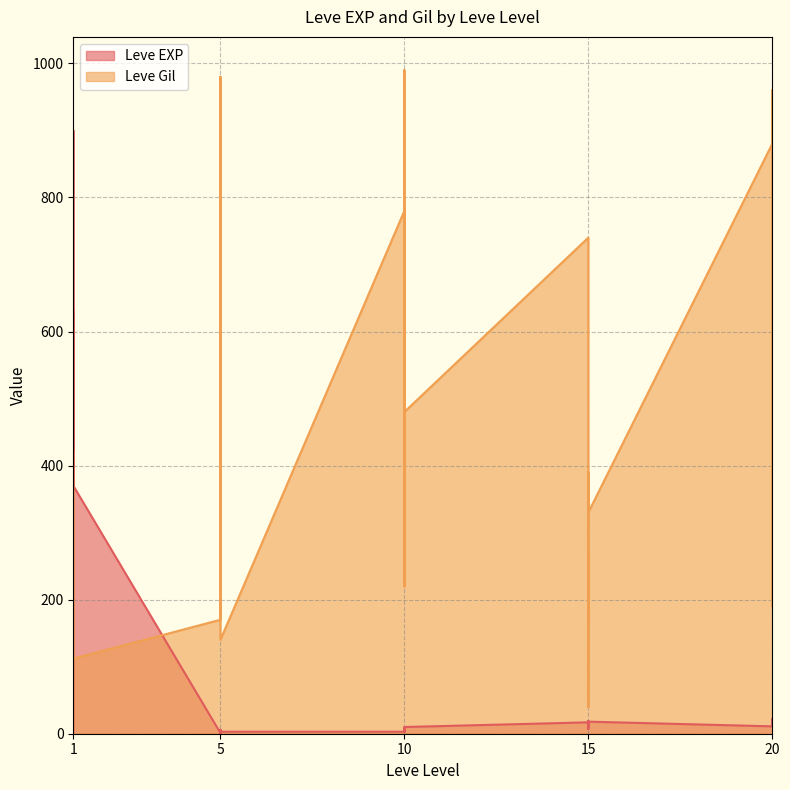

Which series has the largest range (max minus min)?

Leve Gil